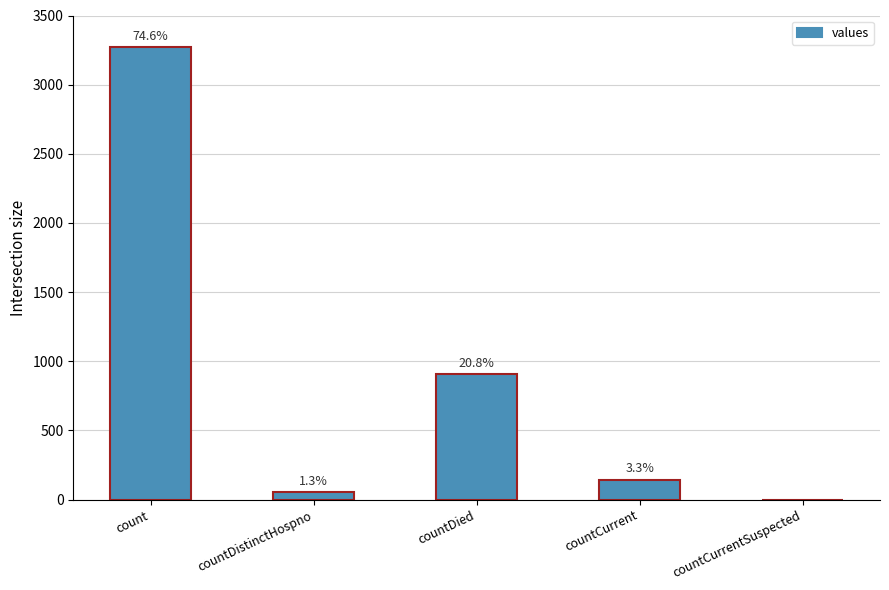

The chart shows a value of 0 at countCurrentSuspected. True or false?

True